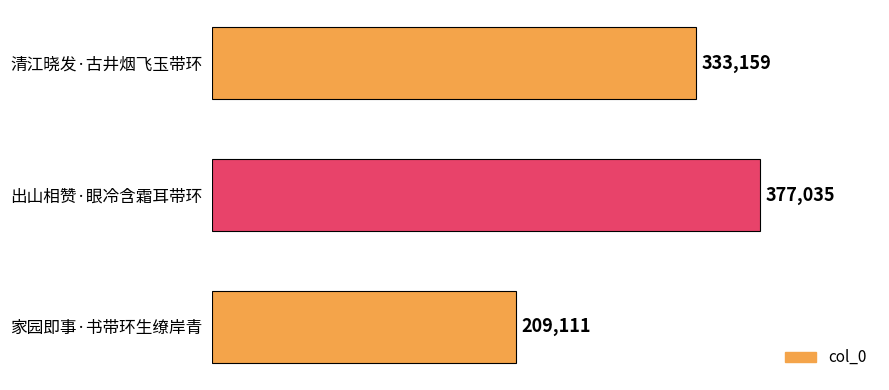

What is the minimum value shown in the chart?

209111